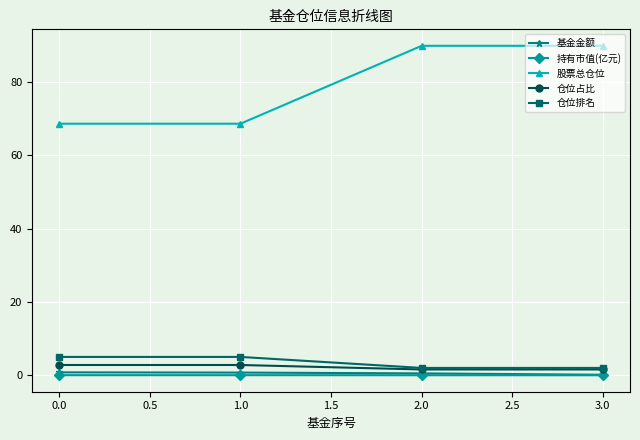

What is the minimum value for 基金金额?

0.1